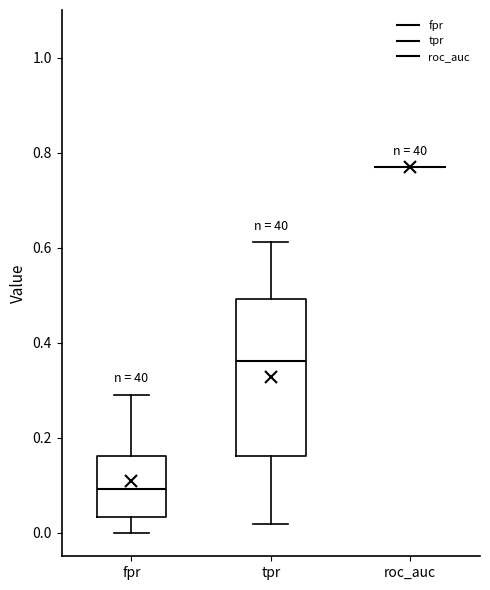

Comparing the boxes themselves (not the whiskers), which one is the tallest?

tpr